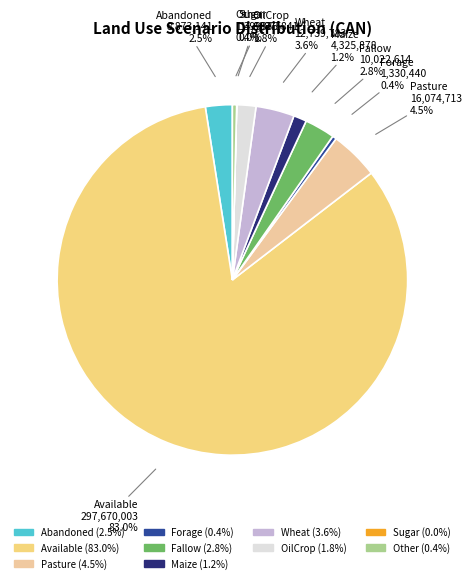

To the nearest percent, what is the difference between the largest and smallest slice percentages?

83%